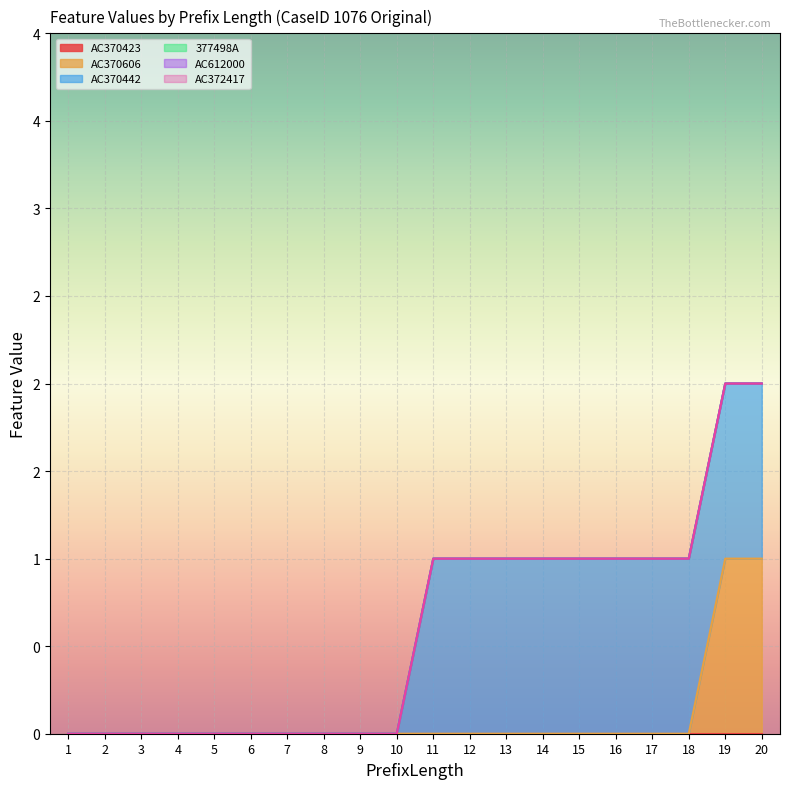

Which series has the largest range (max minus min)?

AC370606